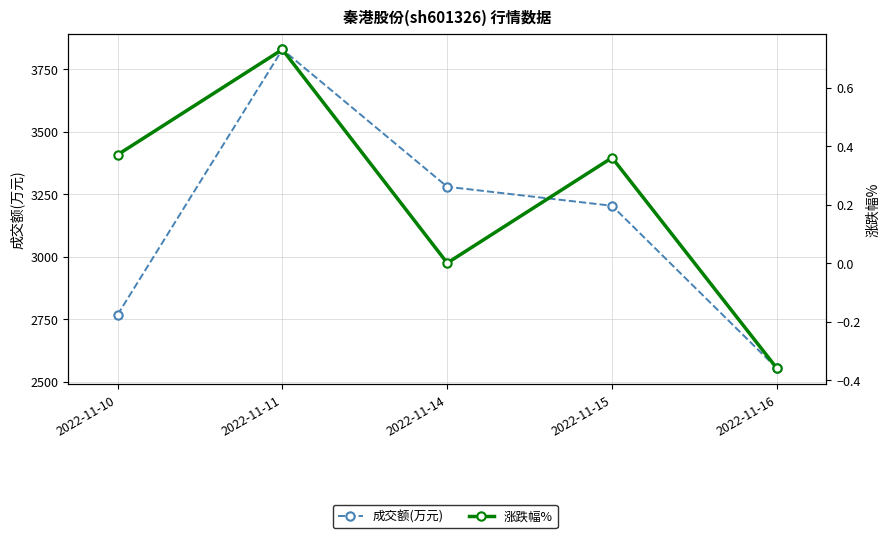

Which label corresponds to the largest value in the chart?

2022-11-11